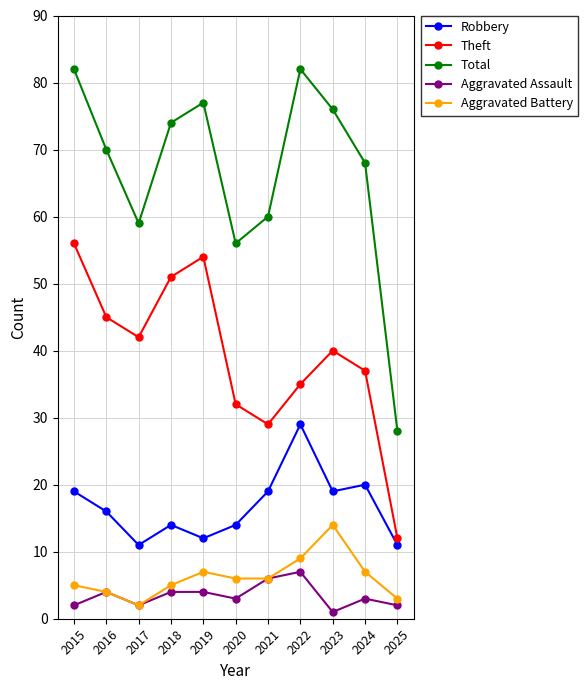

Where is the first local maximum for Total?

2019